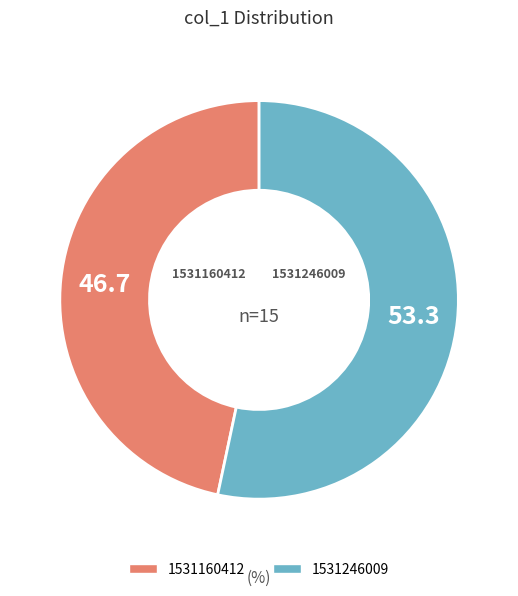

Count the number of slices in the pie.

2